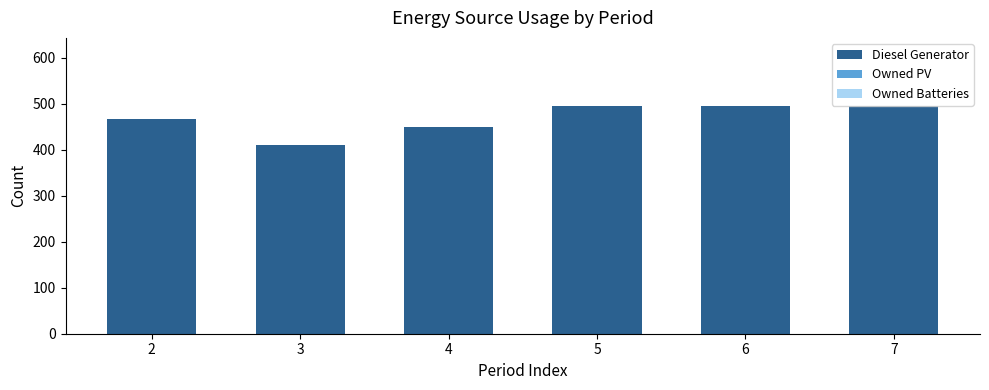

Is it true that the value at 4 is 794?

False